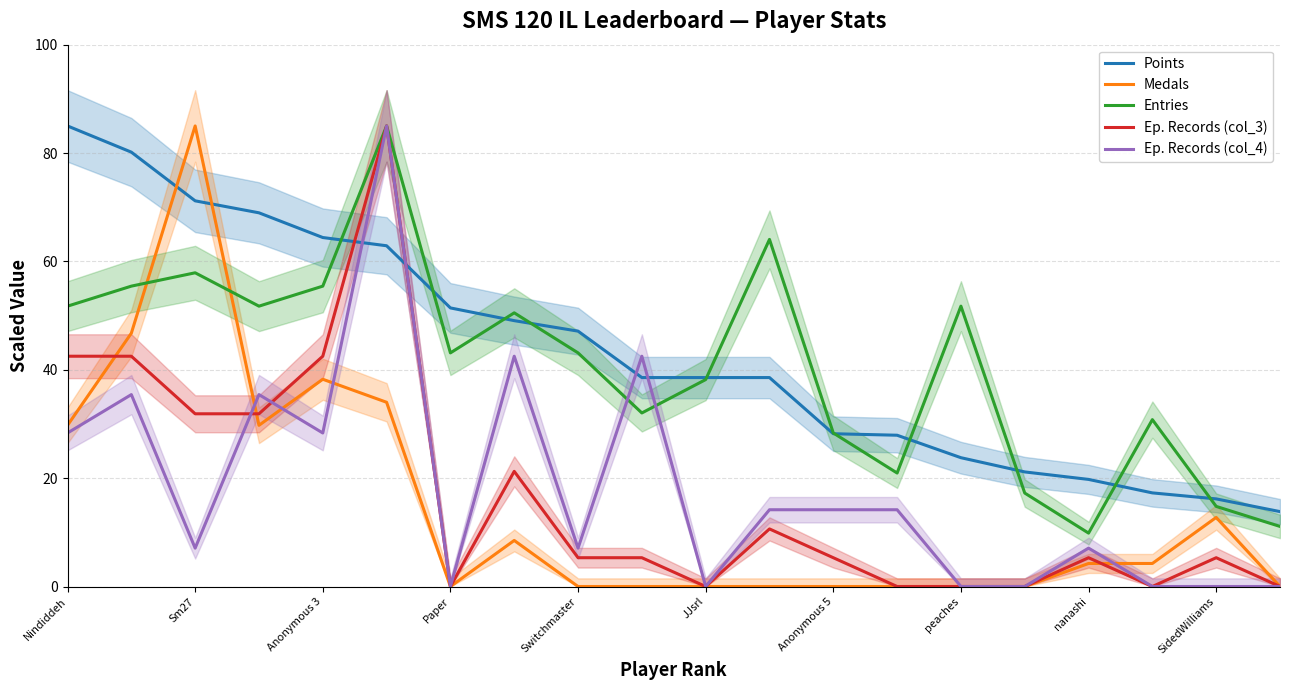

After their last crossing, which series has the higher values: Ep. Records (col_4) or Medals?

Medals